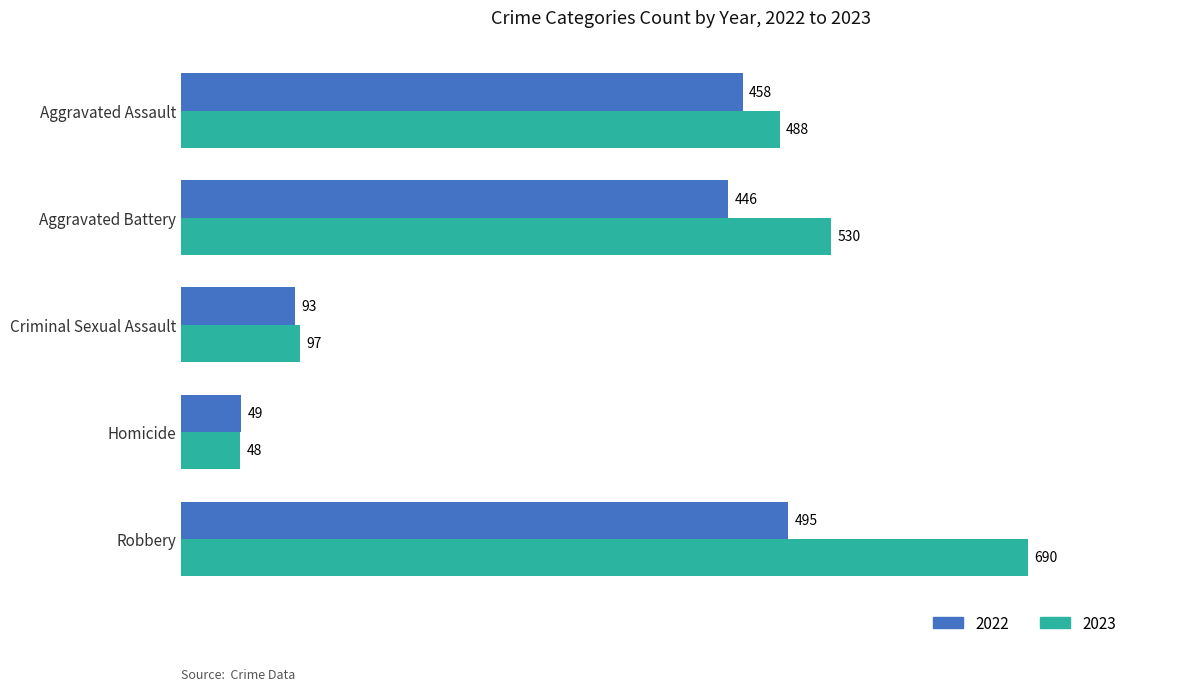

The value of 2023 at Homicide is 48. True or false?

True